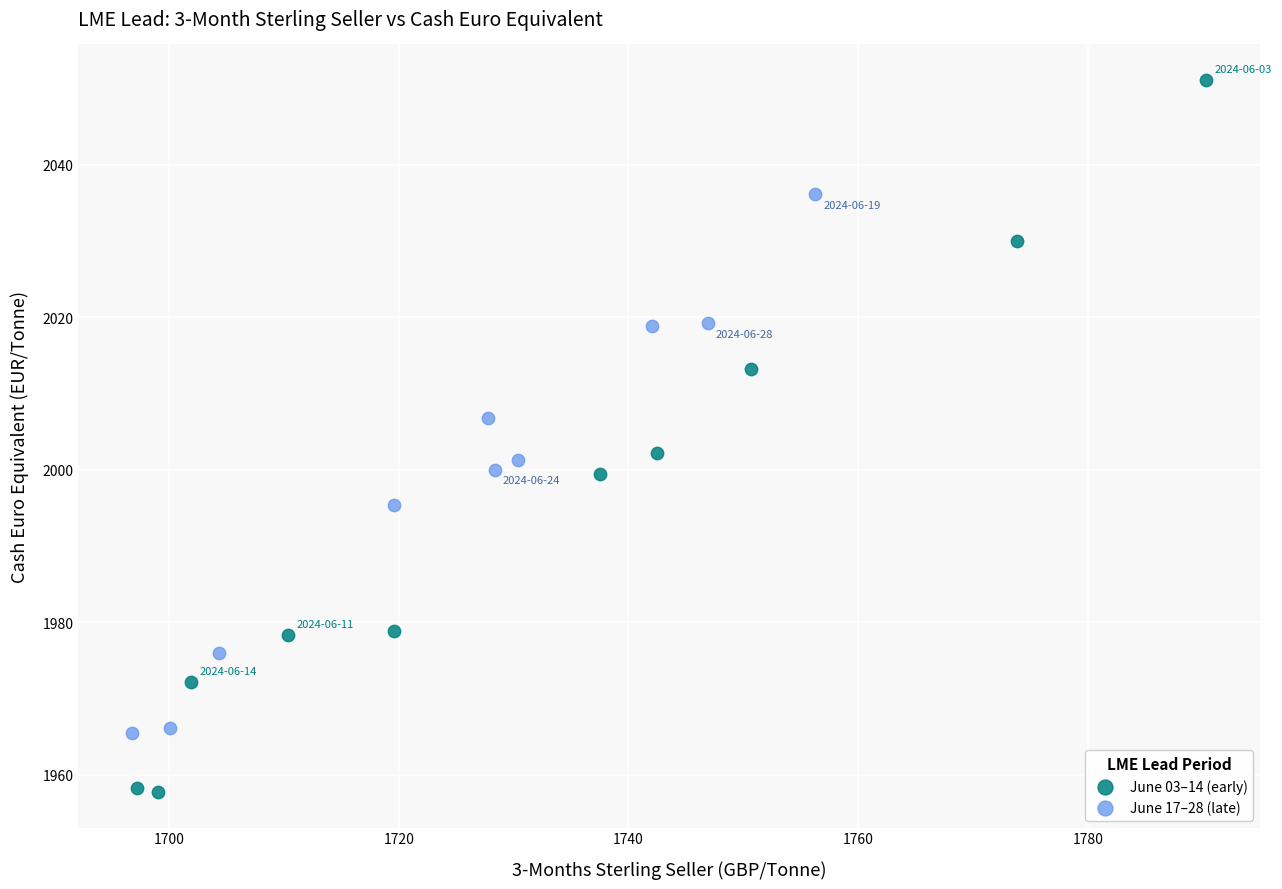

What are all the series names shown in the legend?

June 03–14 (early), June 17–28 (late)